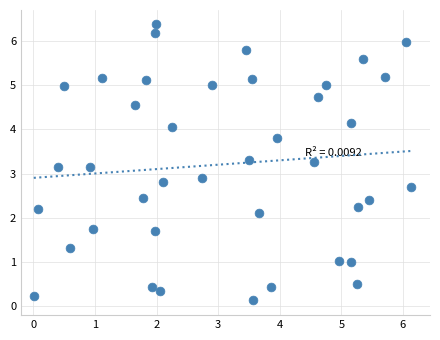

What is the range of X values (max minus min)?

6.1